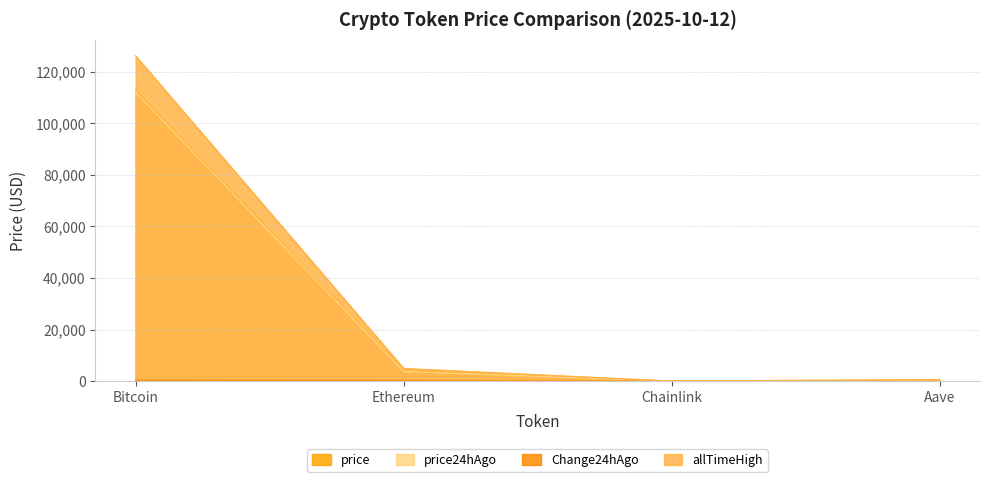

At how many categories does at least one series exceed 92914?

1